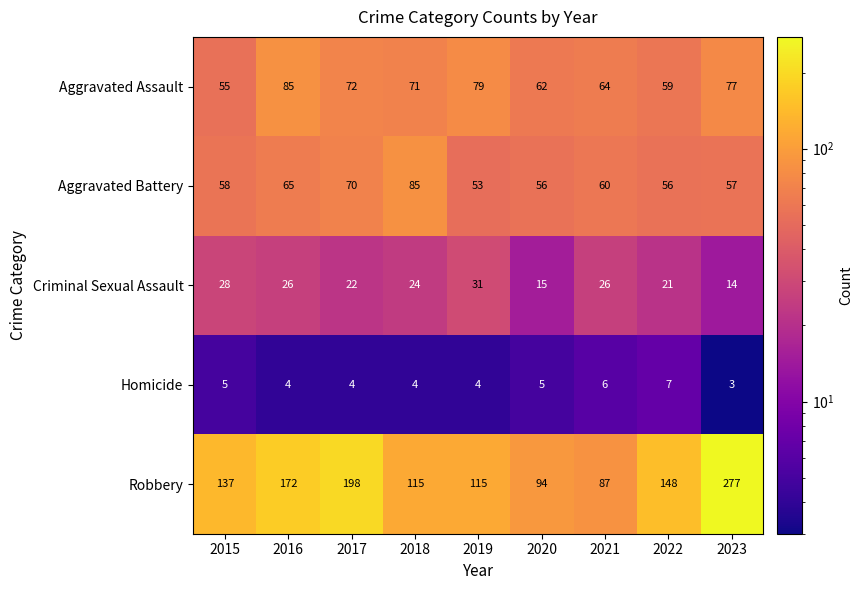

Which category has the lowest value across all series?

2023